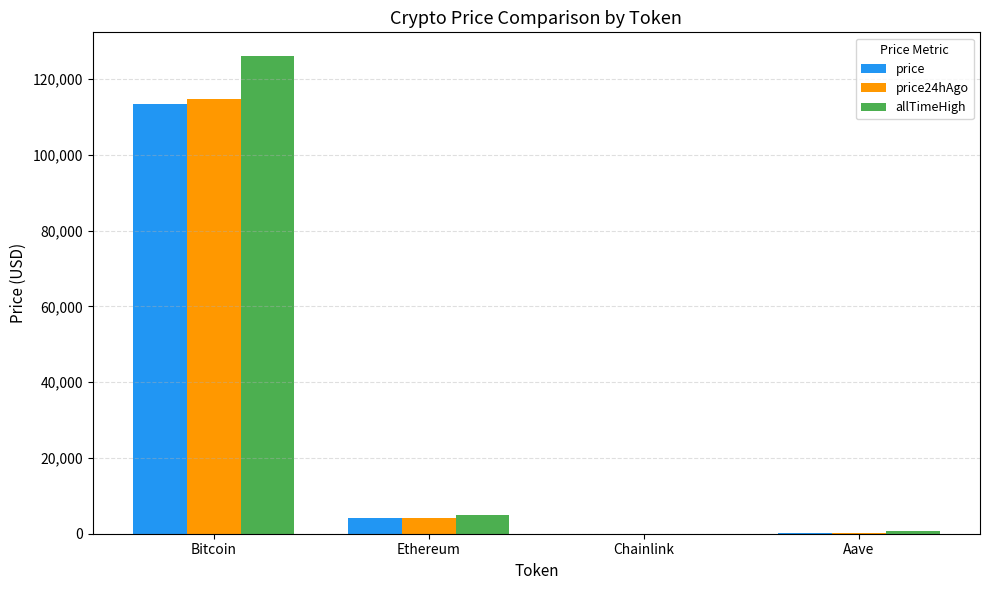

What is the maximum value shown in the chart?

126080.0